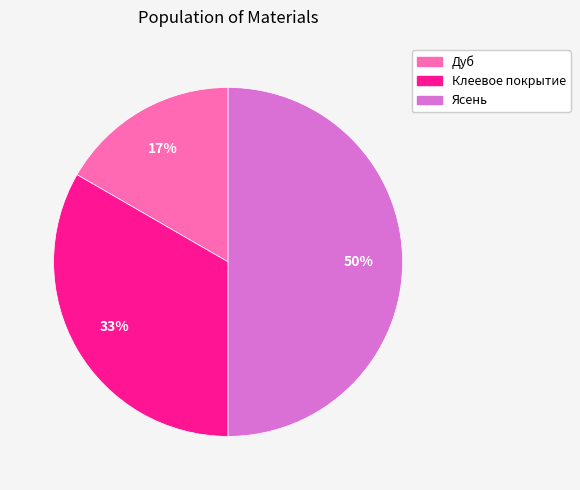

Rank the categories by value from lowest to highest.

Дуб, Клеевое покрытие, Ясень